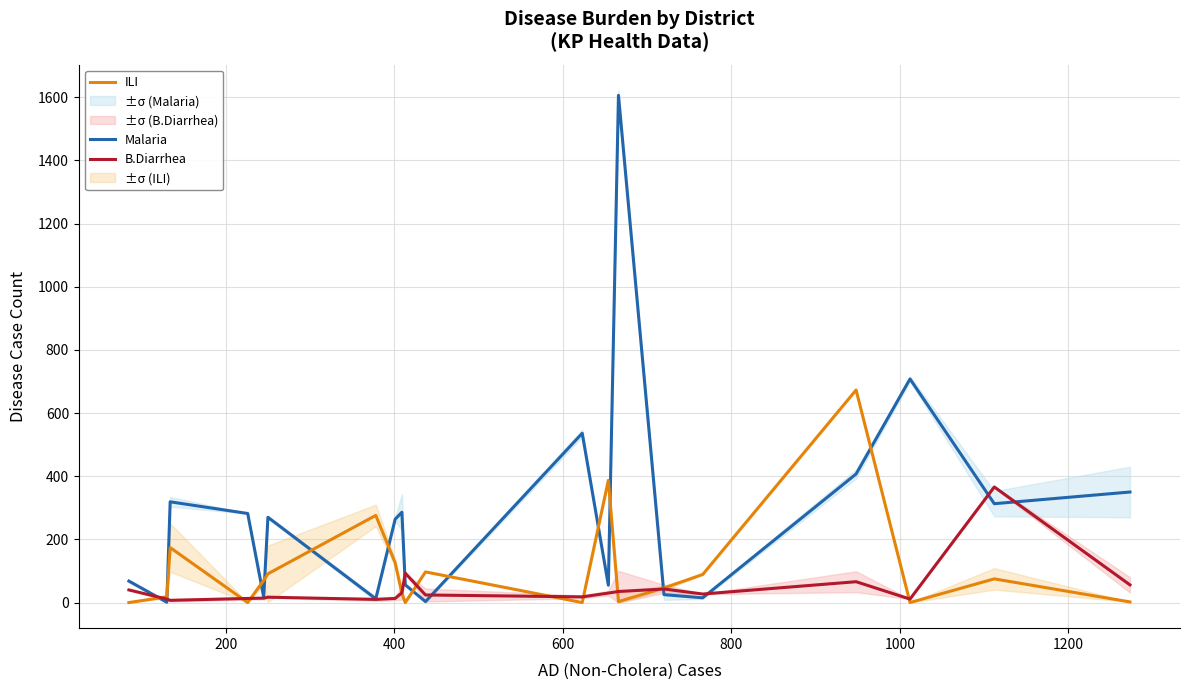

Which series ends up on top after the final intersection of ILI and Malaria?

Malaria